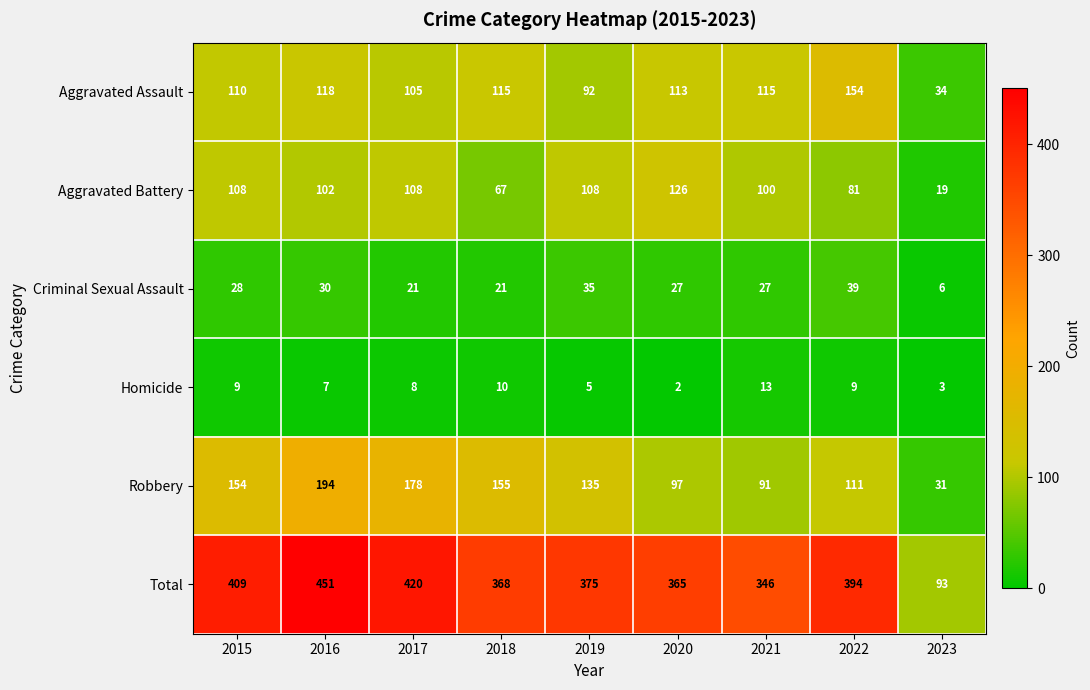

What is the difference between the maximum and second lowest values in the Homicide series?

10